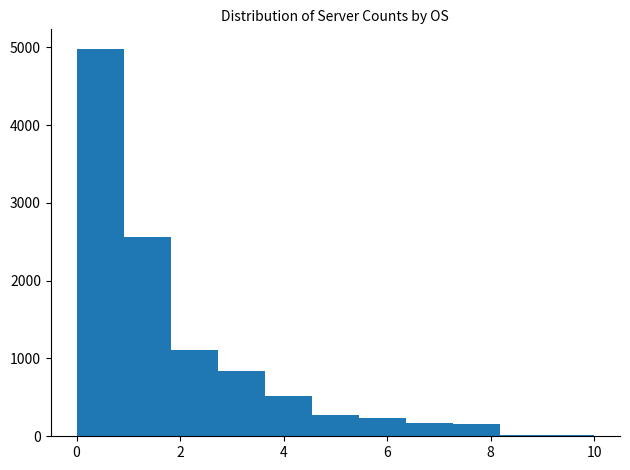

Which range on the x-axis has the tallest bar?

0.0 to 1.0